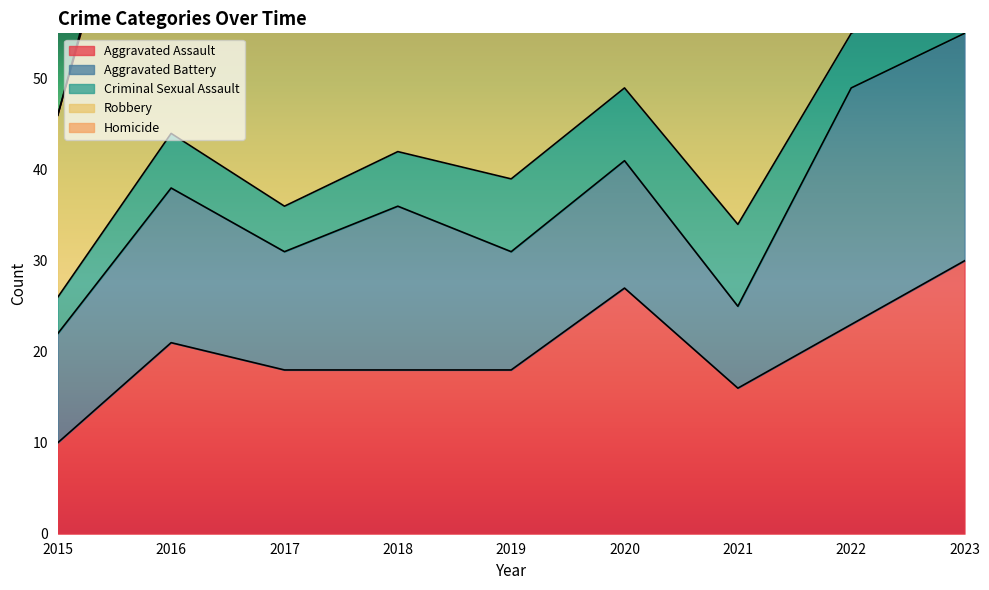

How many values in the Aggravated Assault series are below 18?

2